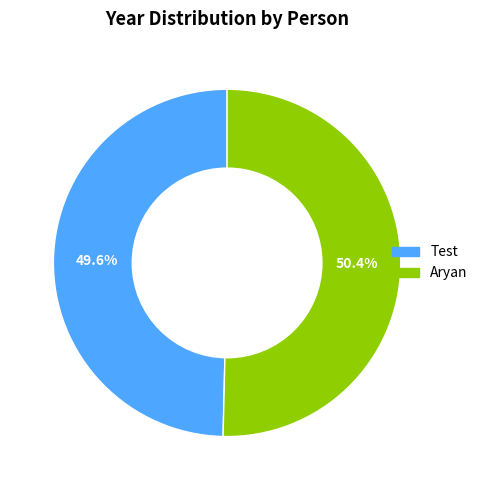

How many segments does this pie chart have?

2